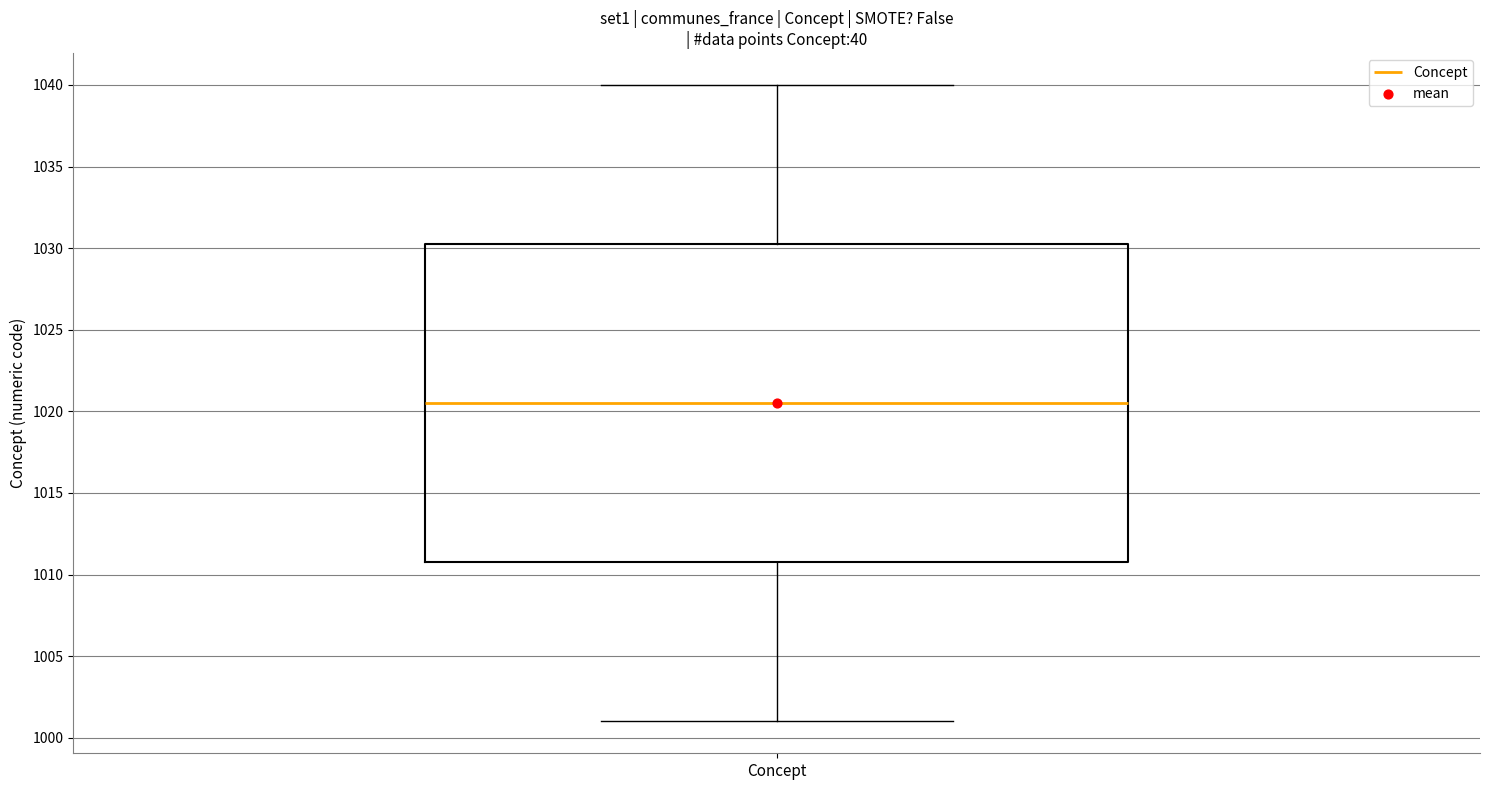

Transcribe this box plot: give where the median line is, the range the box spans, and where the two whiskers end, as read against the y-axis. The values are not printed on the chart, so give them approximately, as read against the axis.

median 1020.5, box 1011.0 to 1030.5, whiskers 1001.0 to 1040.0